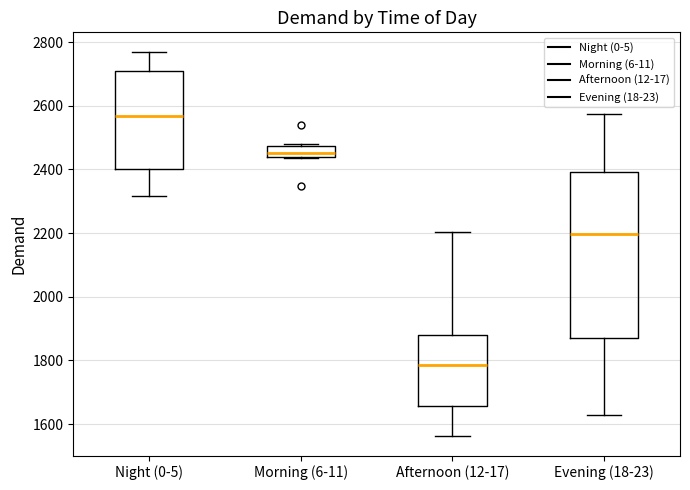

Which box's median line is the highest?

Night (0-5)